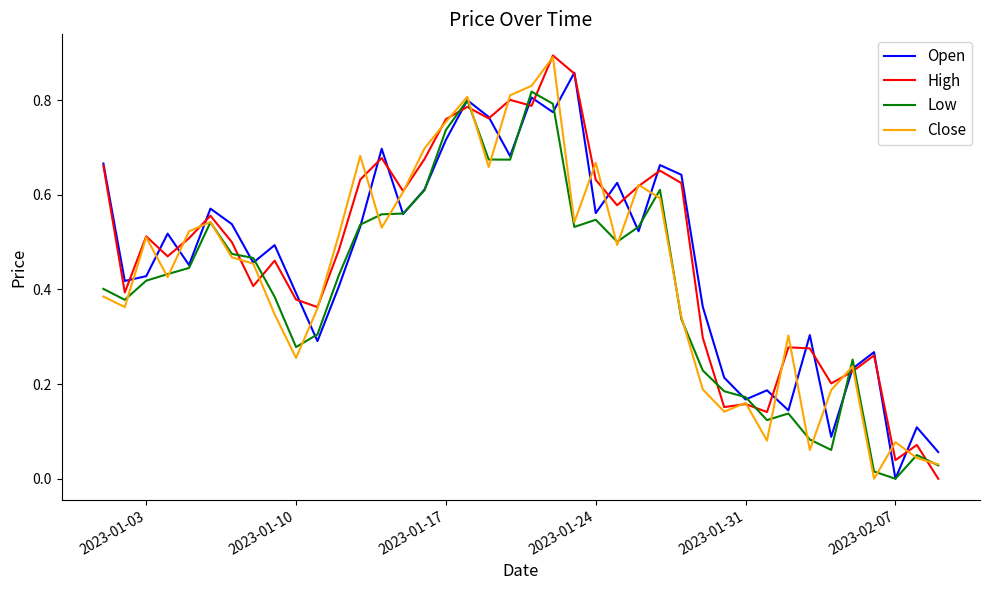

The value of Low at 2023-02-07 is 0.5. True or false?

False